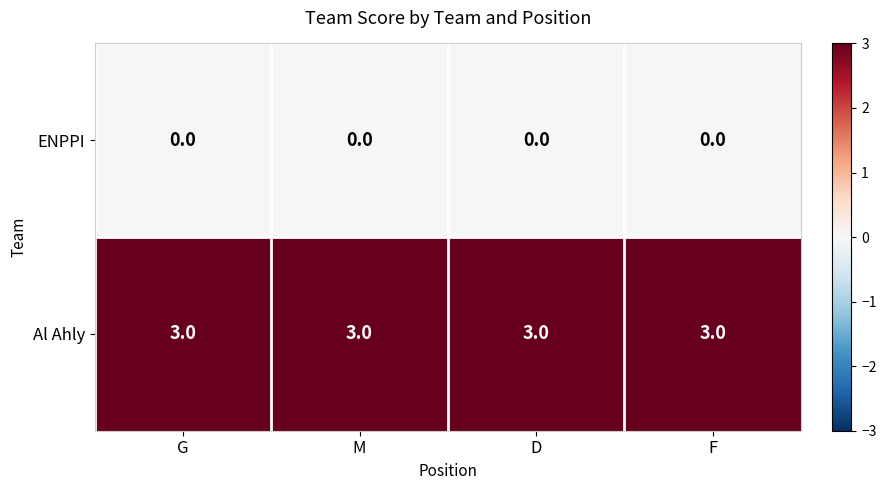

Which series has the largest total across all categories?

Al Ahly